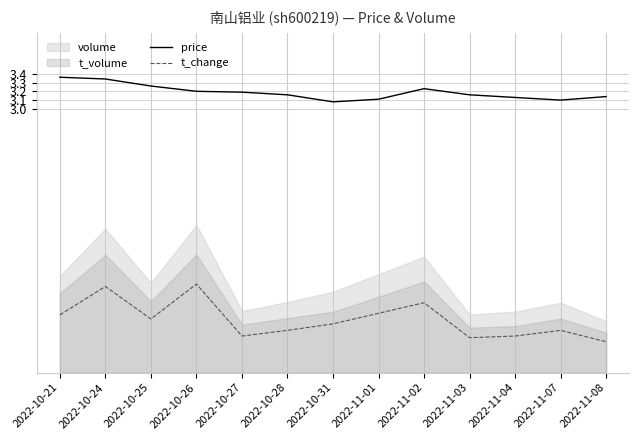

True or false: price has more than 1 points higher than both neighbors.

False